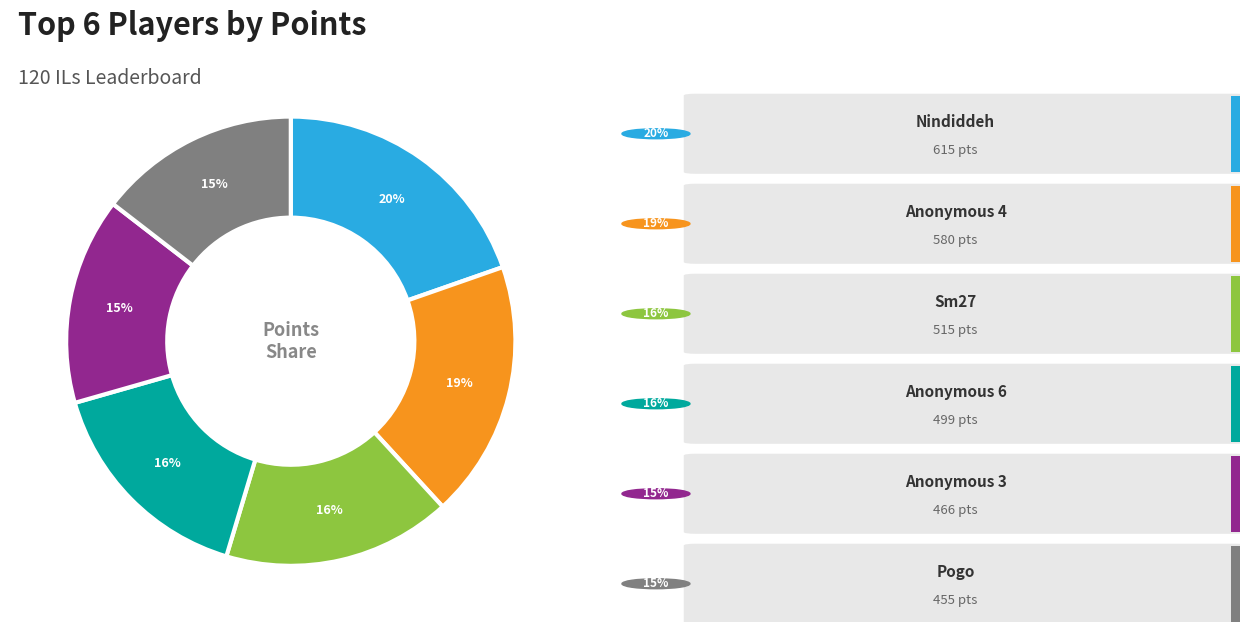

To the nearest percent, what is the difference between the largest and smallest slice percentages?

5%